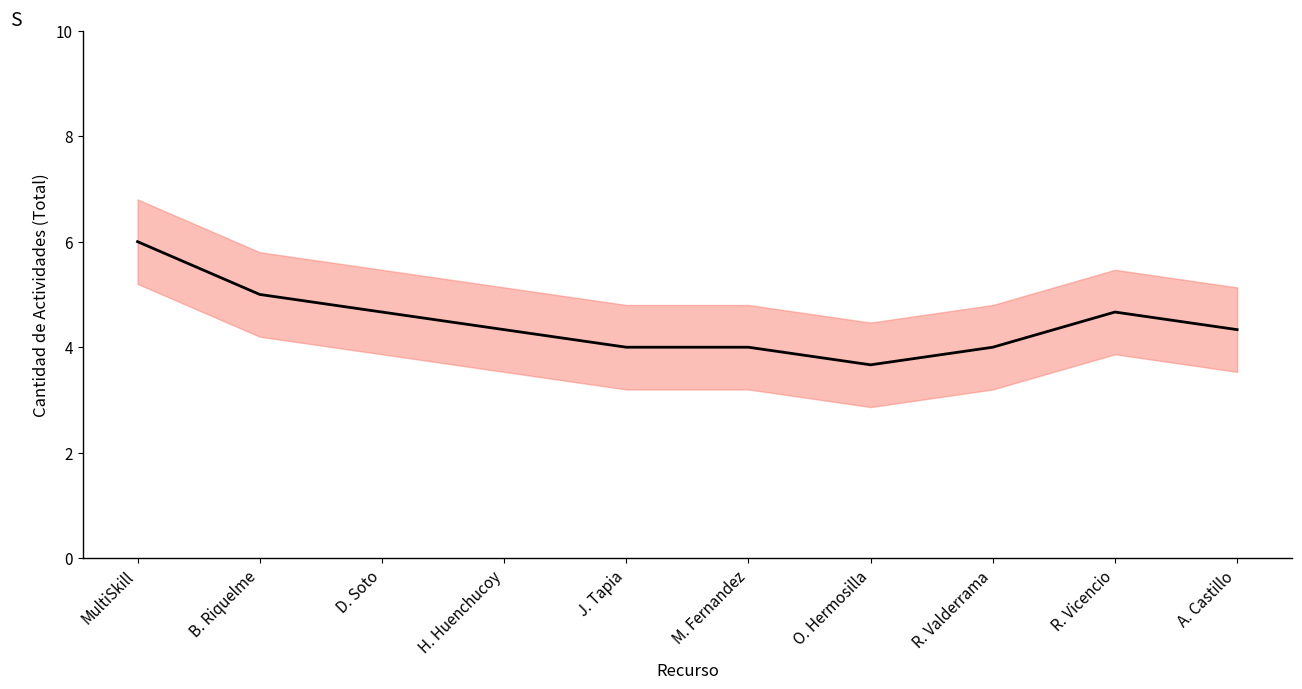

How many values exceed 4?

6